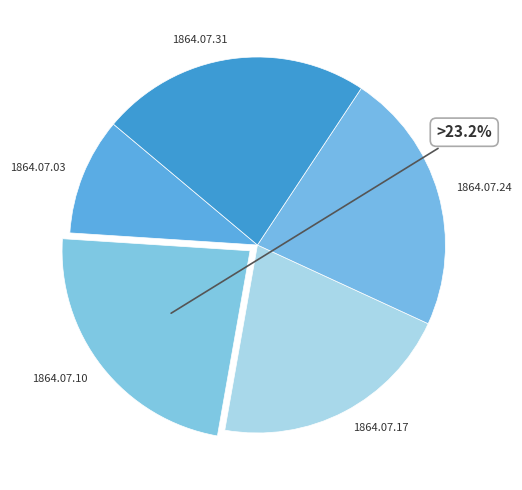

To the nearest percent, what is the difference between the 1864.07.17 and 1864.07.03 slice percentages?

11%